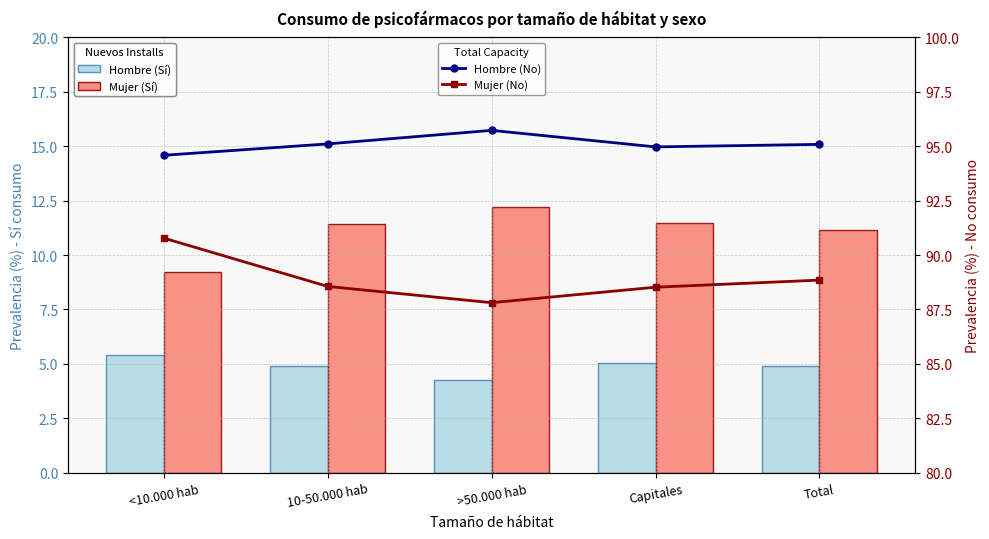

Reading right to left, list all the values displayed in this chart.

Hombre (Sí): Total=4.9	Capitales=5.0	>50.000 hab=4.3	10-50.000 hab=4.9	<10.000 hab=5.4
Mujer (Sí): Total=11.2	Capitales=11.5	>50.000 hab=12.2	10-50.000 hab=11.4	<10.000 hab=9.2
Hombre (No): Total=95.1	Capitales=95.0	>50.000 hab=95.7	10-50.000 hab=95.1	<10.000 hab=94.6
Mujer (No): Total=88.8	Capitales=88.5	>50.000 hab=87.8	10-50.000 hab=88.6	<10.000 hab=90.8